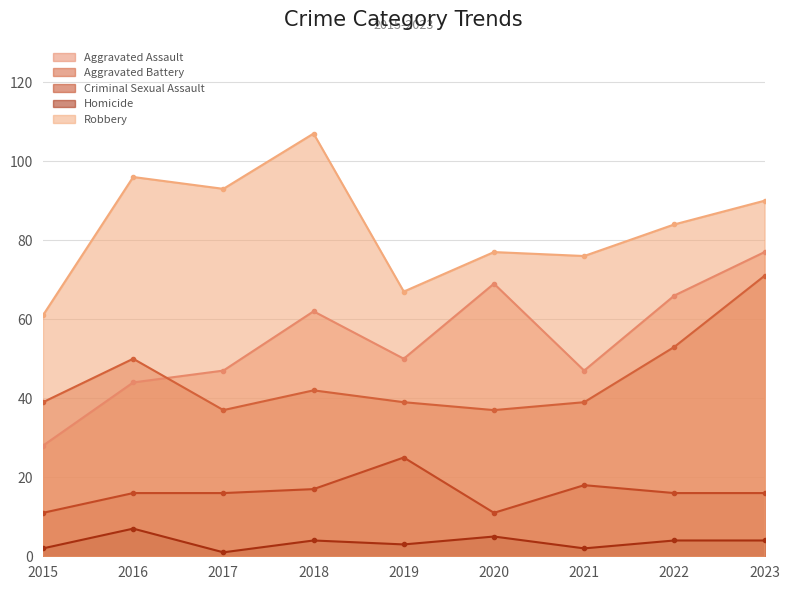

The Aggravated Battery series shows 39 at 2021. True or false?

True